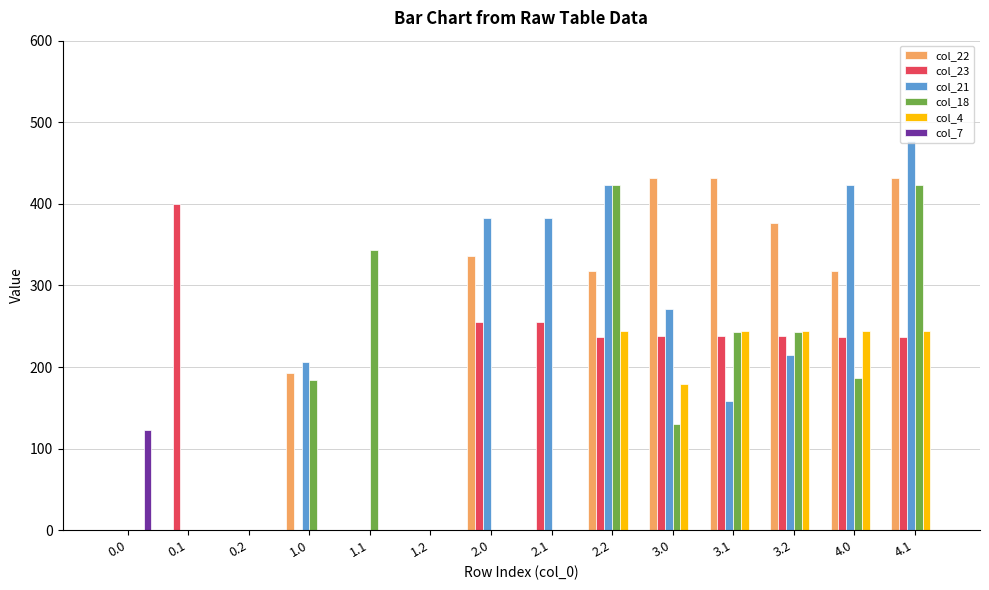

How many groups of bars are there?

14